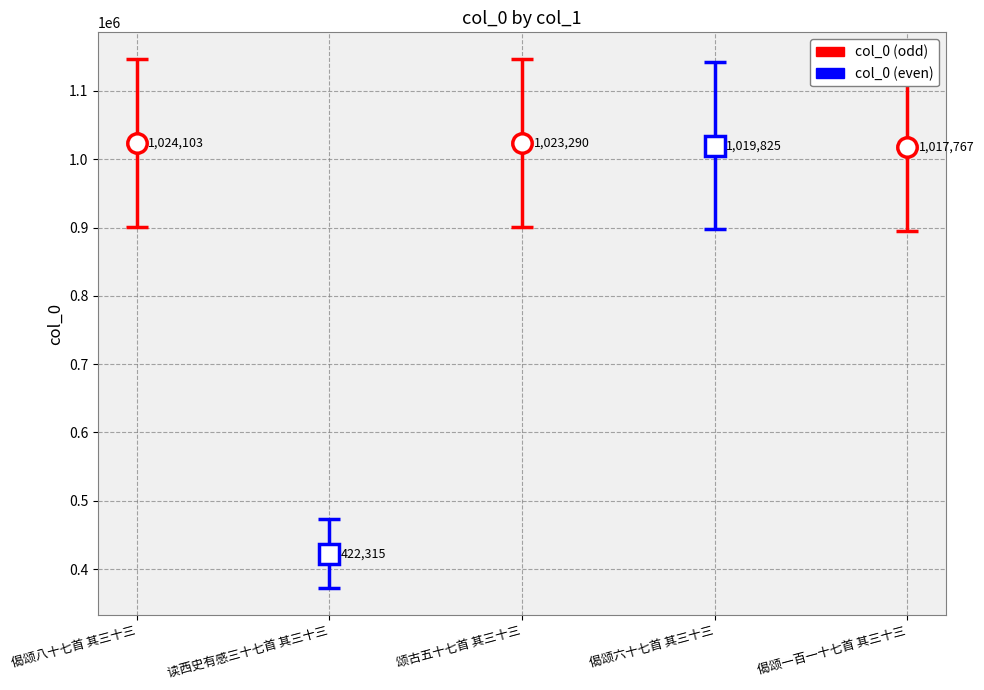

How many data points does each series have?

5